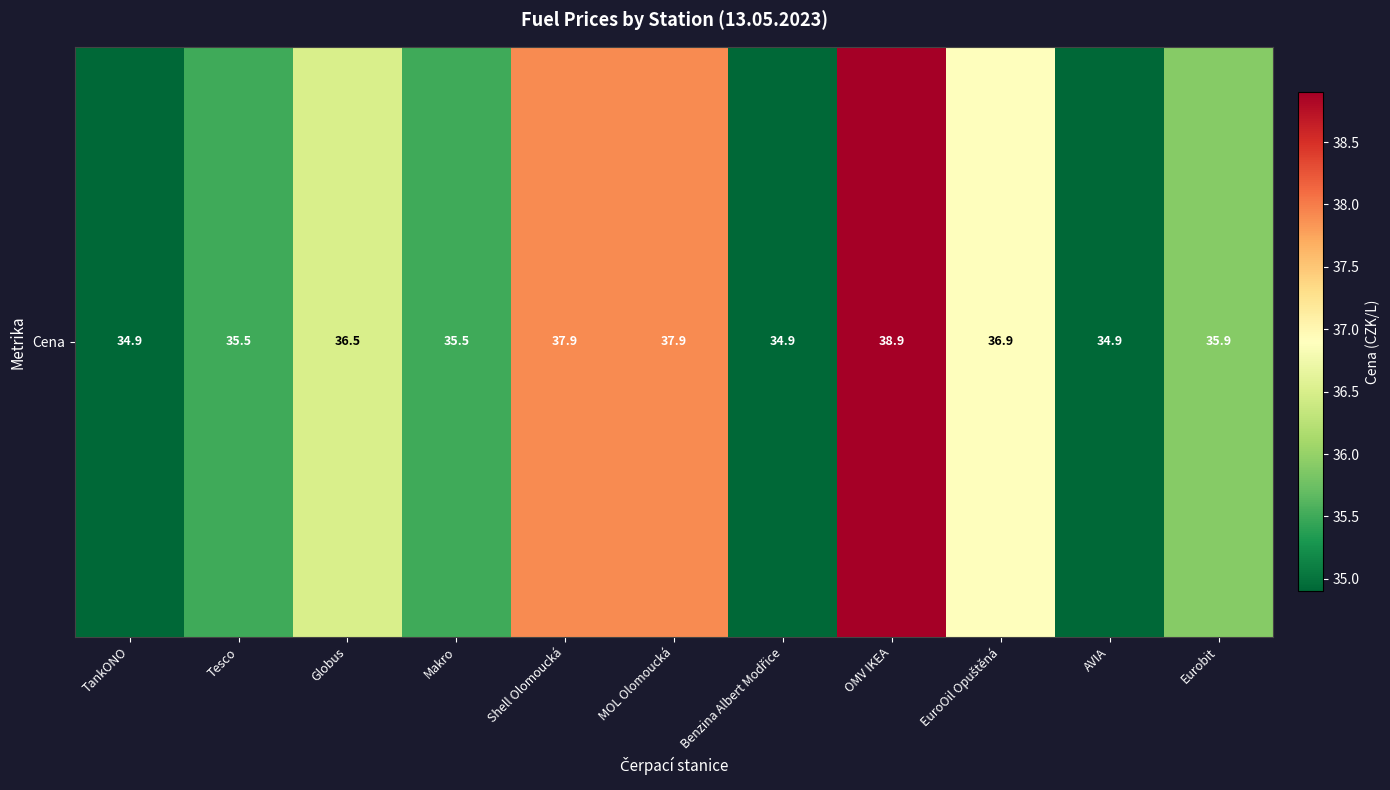

Reading right to left, what are all the values shown in this chart?

35.9	34.9	36.9	38.9	34.9	37.9	37.9	35.5	36.5	35.5	34.9